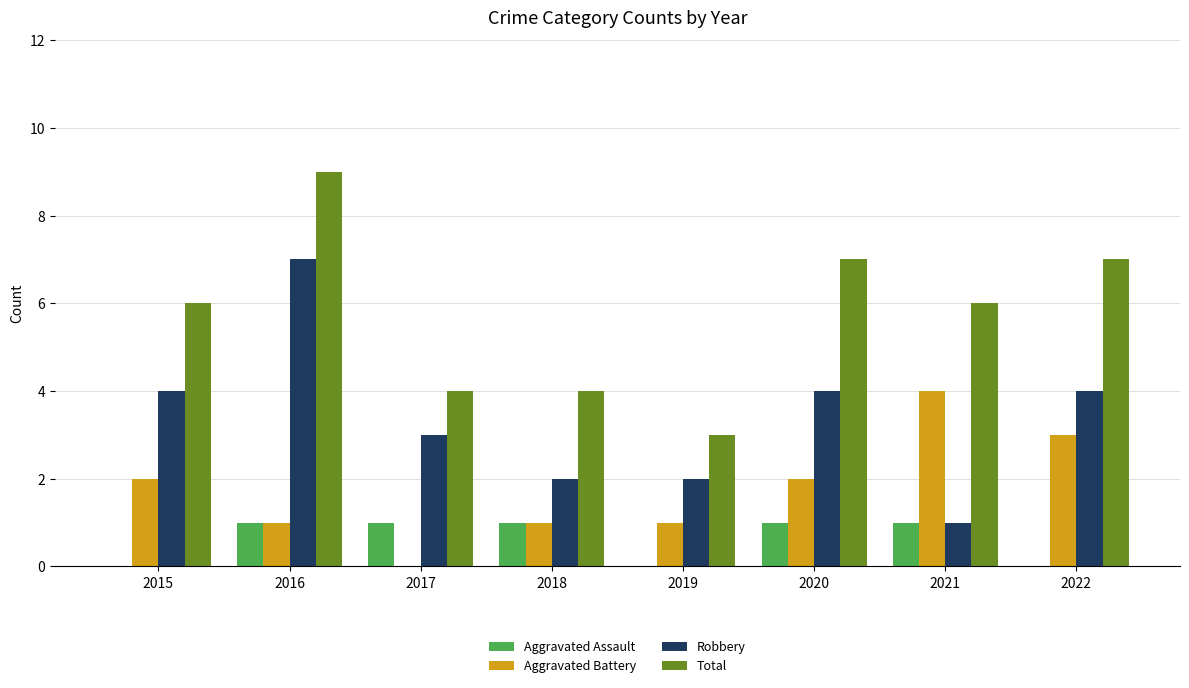

What value does the Robbery series have at 2022?

4